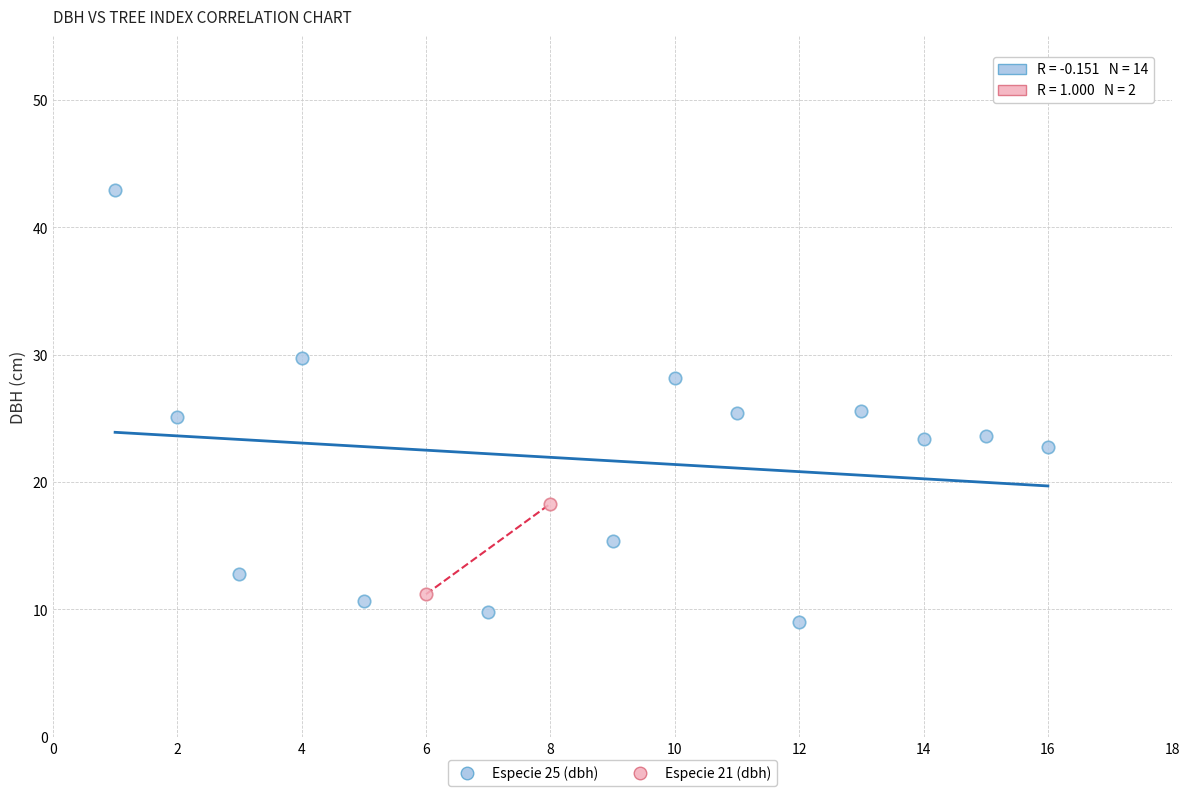

What are all the series names shown in the legend?

Especie 25 (dbh), Especie 21 (dbh)